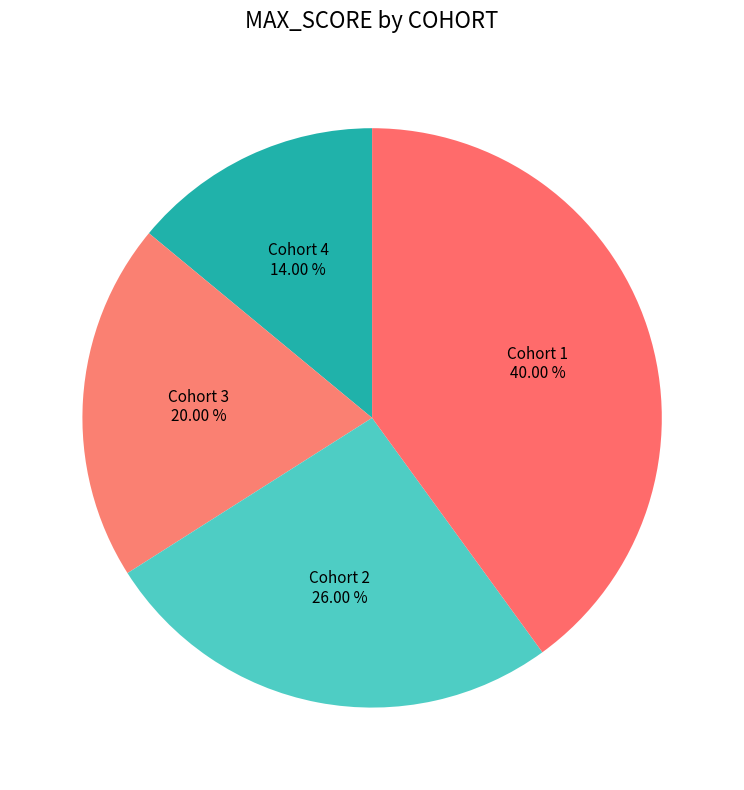

Which has a higher value, Cohort 2 or Cohort 1?

Cohort 1